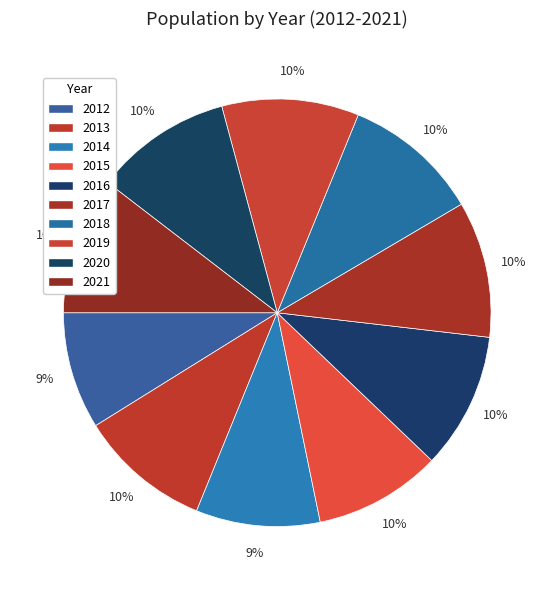

Which category has the biggest portion of the pie?

2021